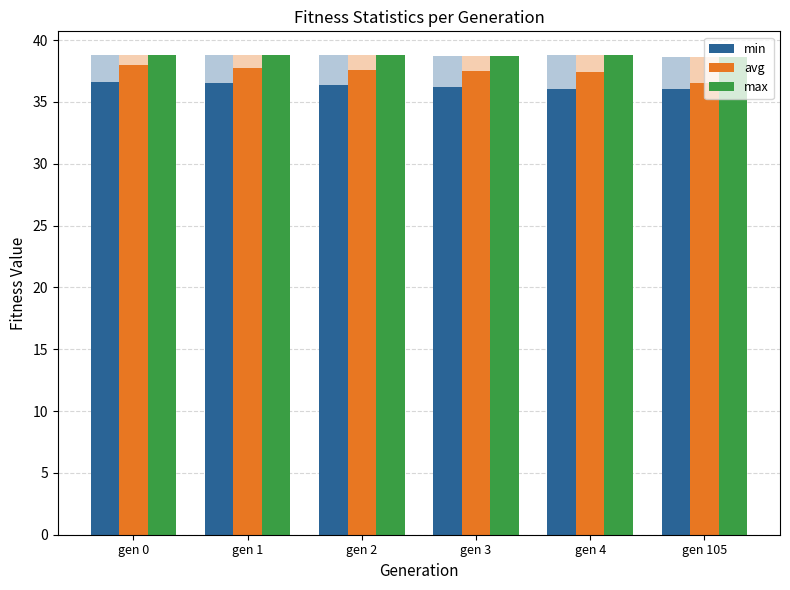

True or false: min has a value of 36.0 at gen 4.

True